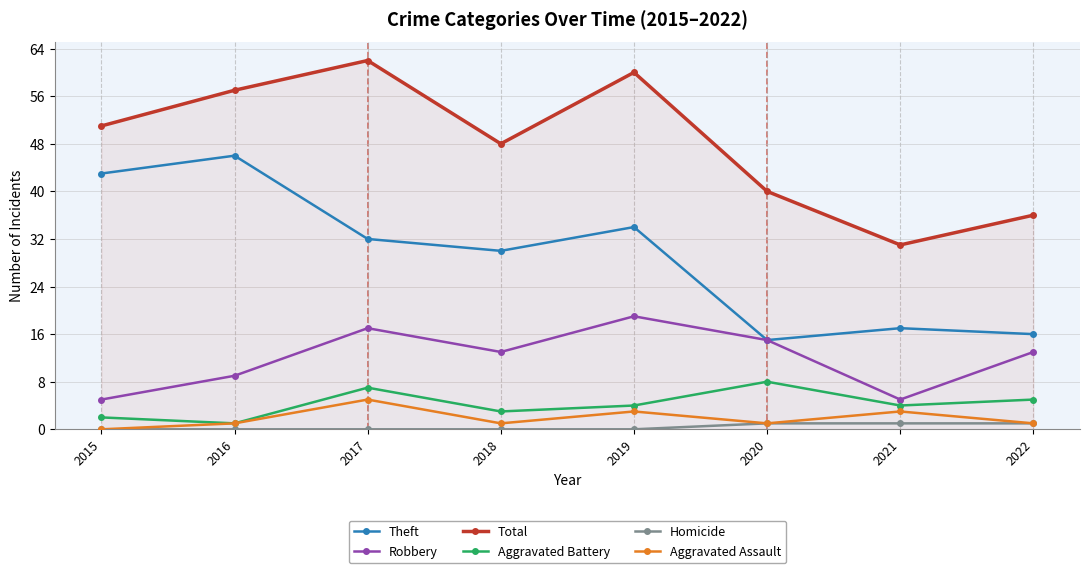

Rank the series by their maximum value, from lowest to highest.

Homicide, Aggravated Assault, Aggravated Battery, Robbery, Theft, Total